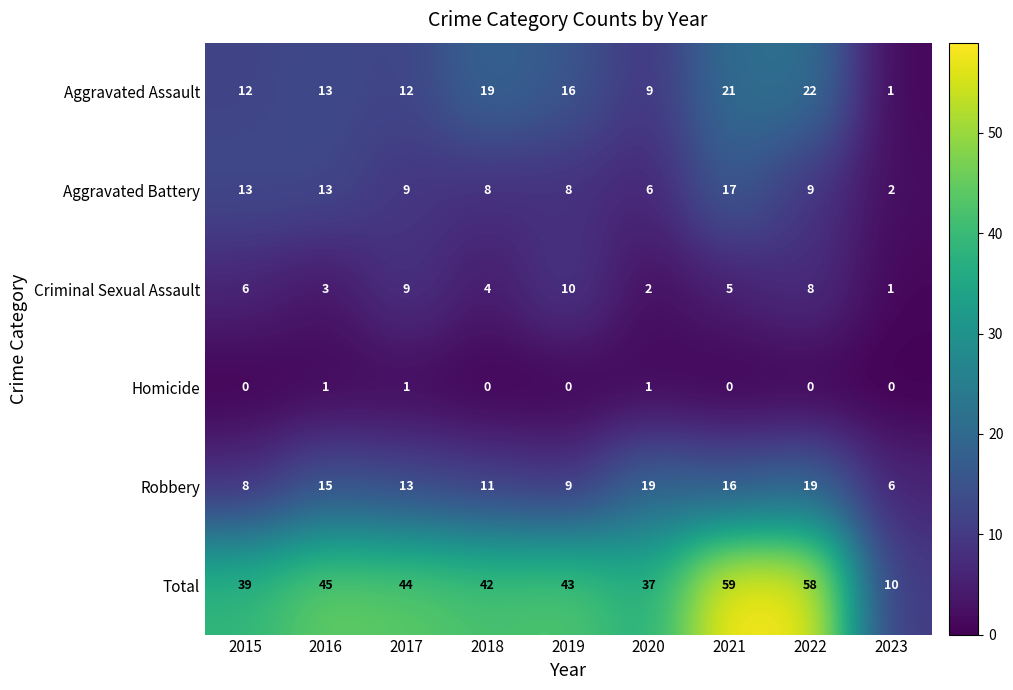

What is the sum of all Robbery values?

116